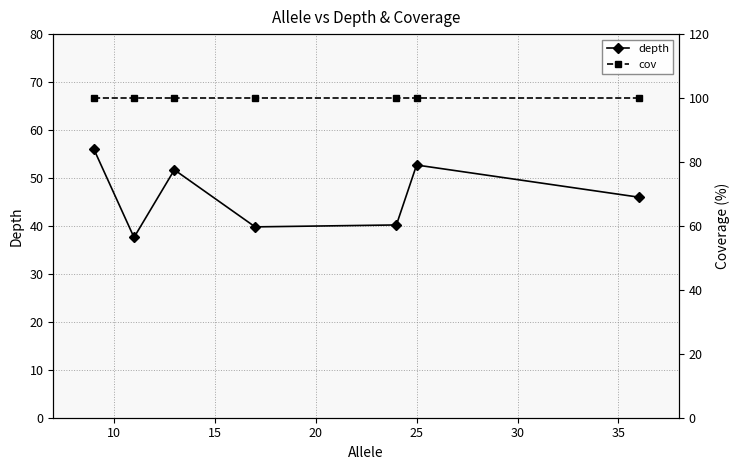

What is the minimum value for depth?

37.6